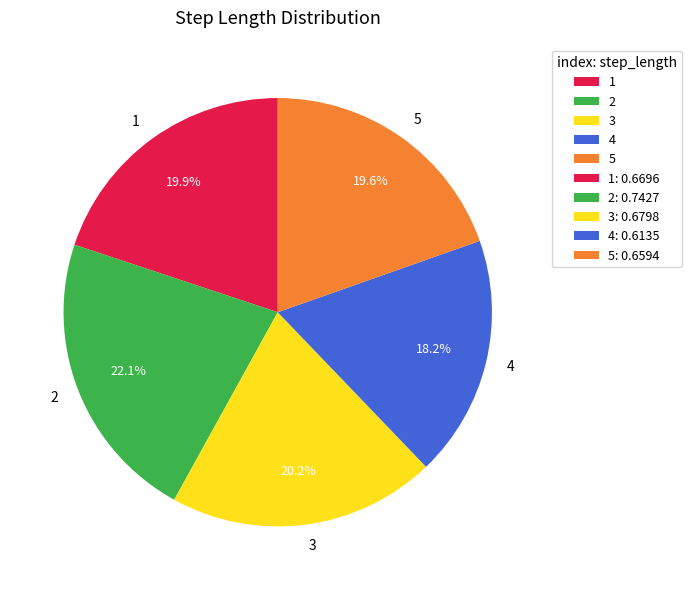

Combined, what portion of the pie is 2 and 3?

42.3%